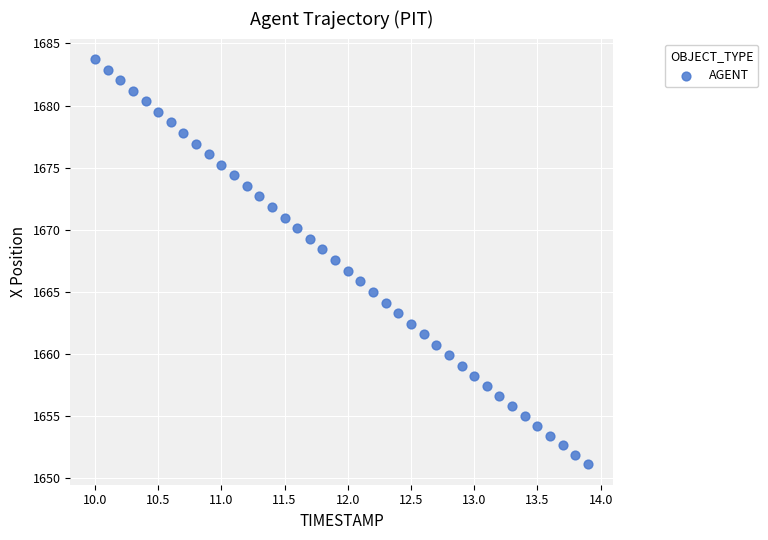

What is the range of Y values (max minus min)?

32.6